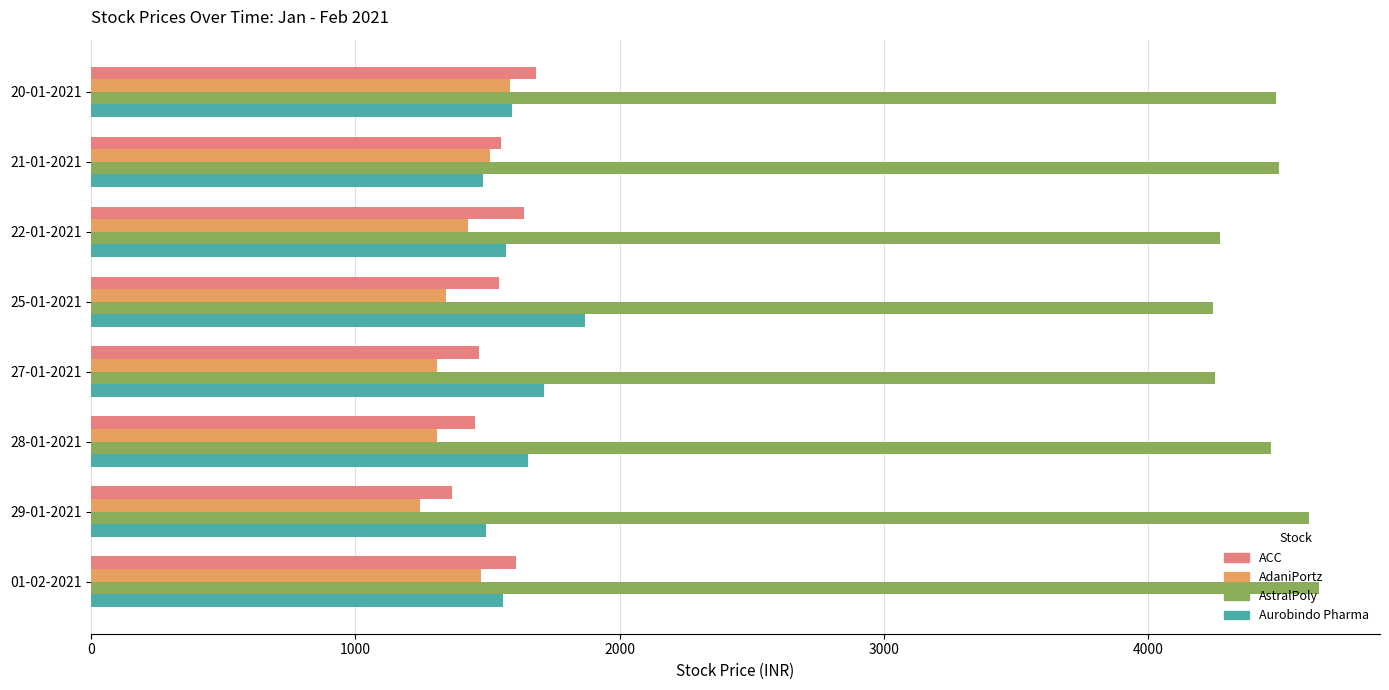

What value does the AstralPoly series have at 20-01-2021?

4482.3